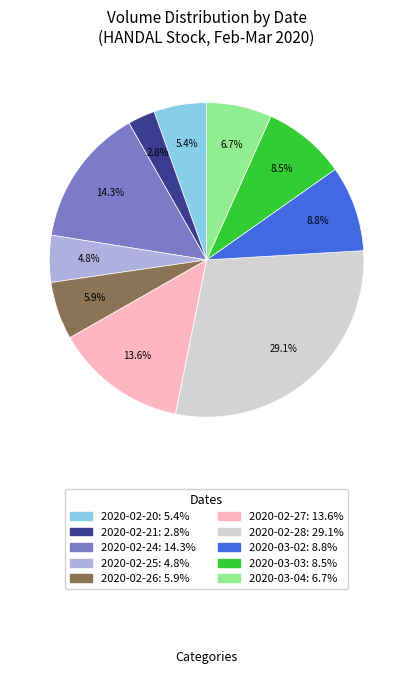

Between 2020-02-21 and 2020-02-24, which is larger?

2020-02-24